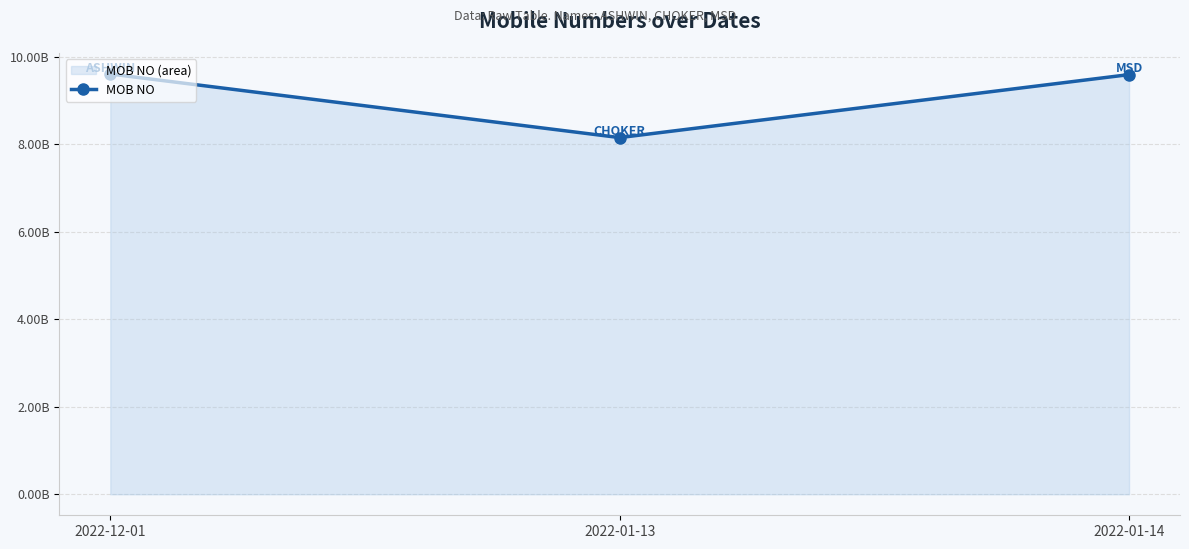

Approximately how many times larger is the value at 2022-01-14 compared to 2022-01-13?

1.2